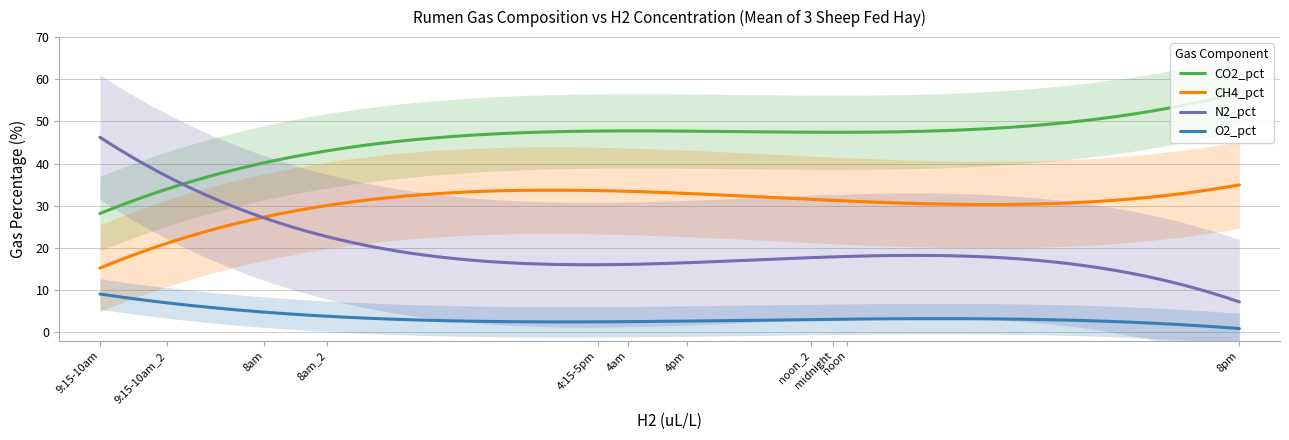

In CO2_pct, how many points are higher than both neighbors (excluding endpoints)?

1